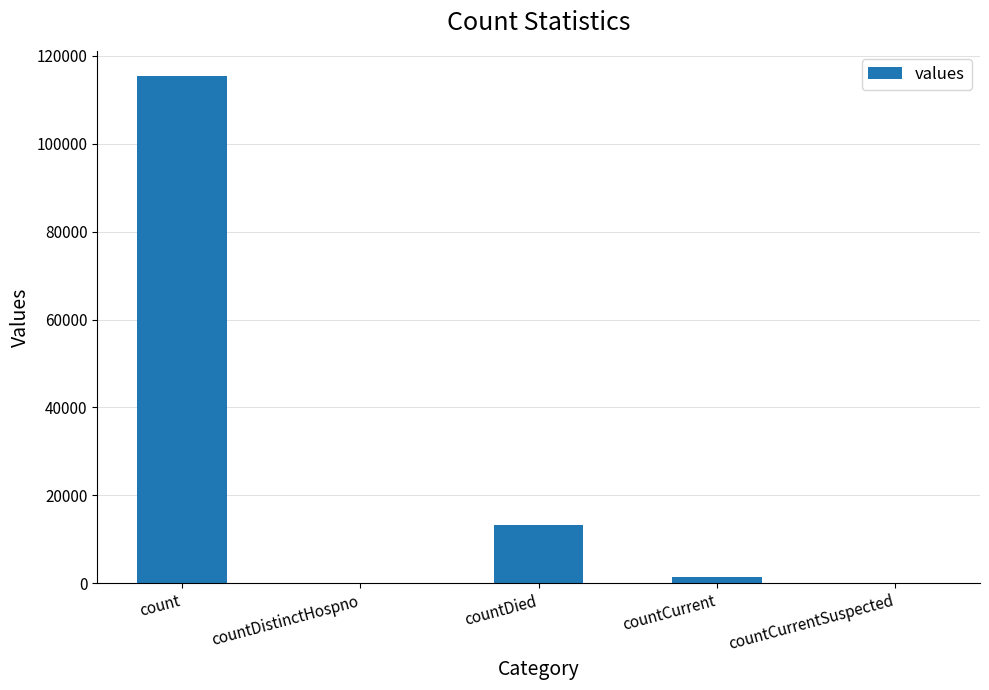

Reading left to right, list all the values displayed in this chart.

count=115379	countDistinctHospno=0	countDied=13343	countCurrent=1383	countCurrentSuspected=0